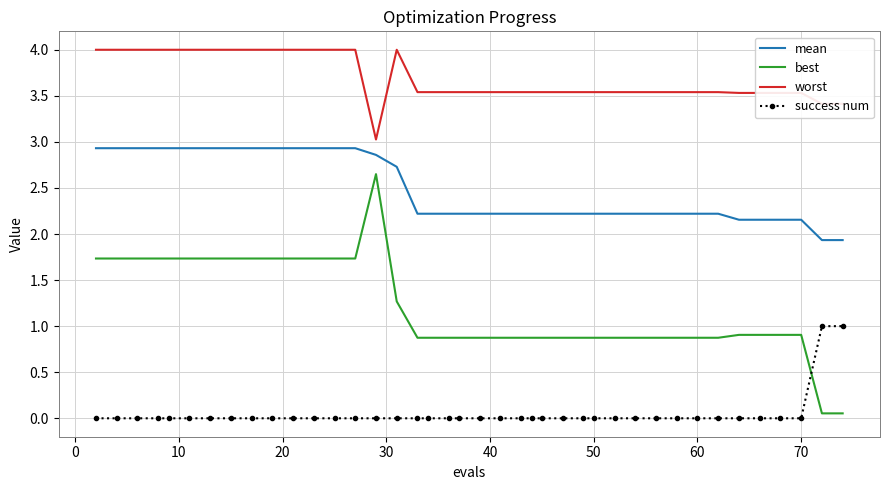

True or false: mean and best cross at least once.

False